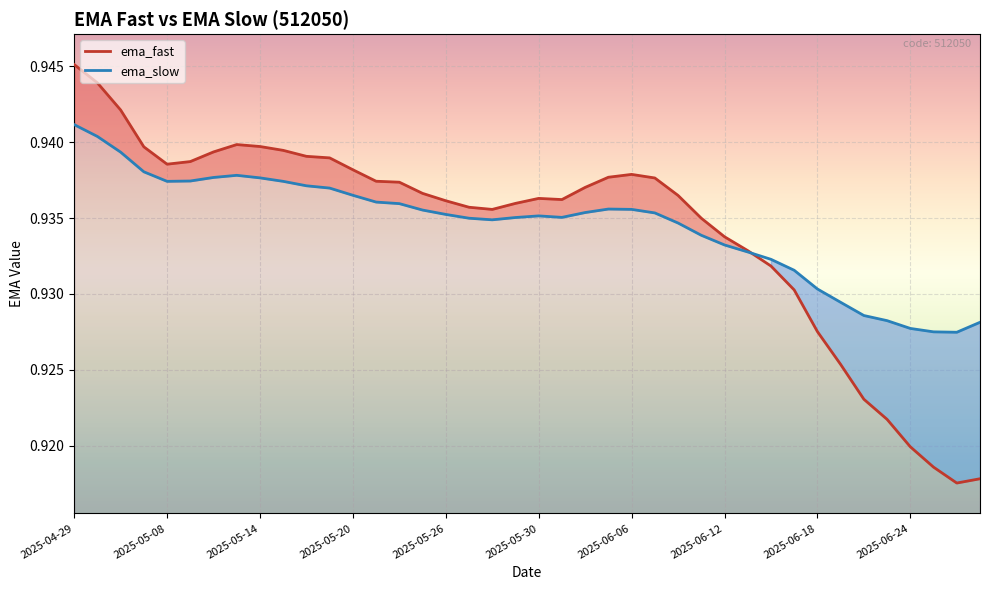

List the series in order of their peak value, lowest first.

ema_slow, ema_fast